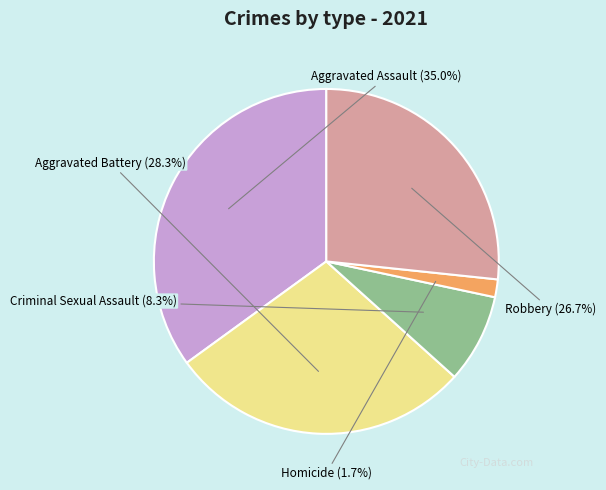

The Homicide slice represents 2% of the pie. True or false?

True